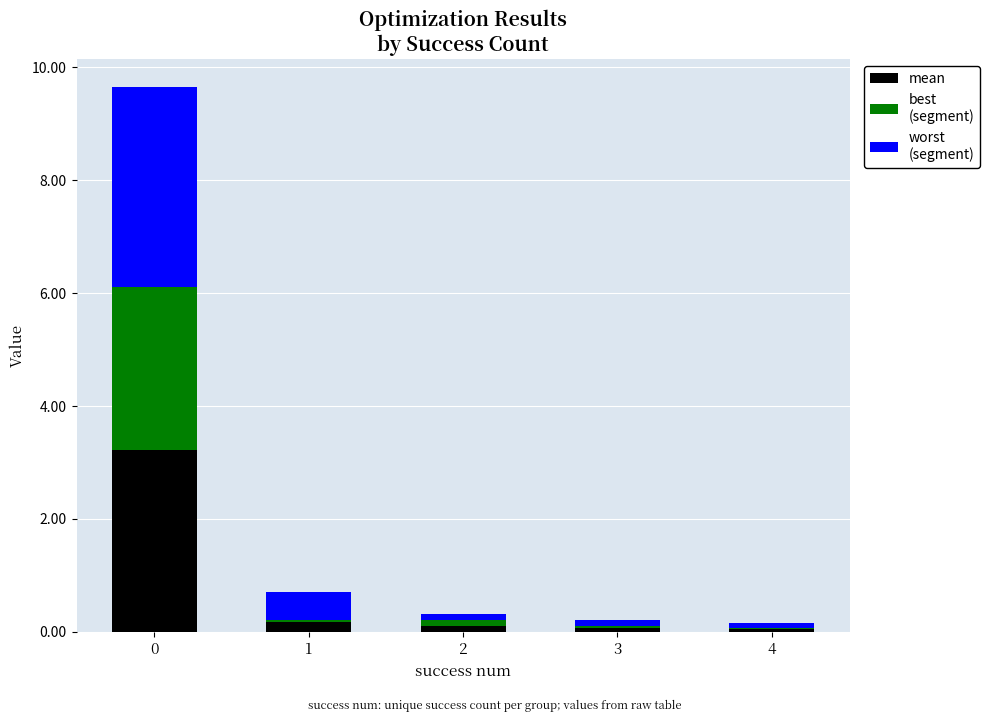

Are the bars grouped side by side (vs. stacked)?

No